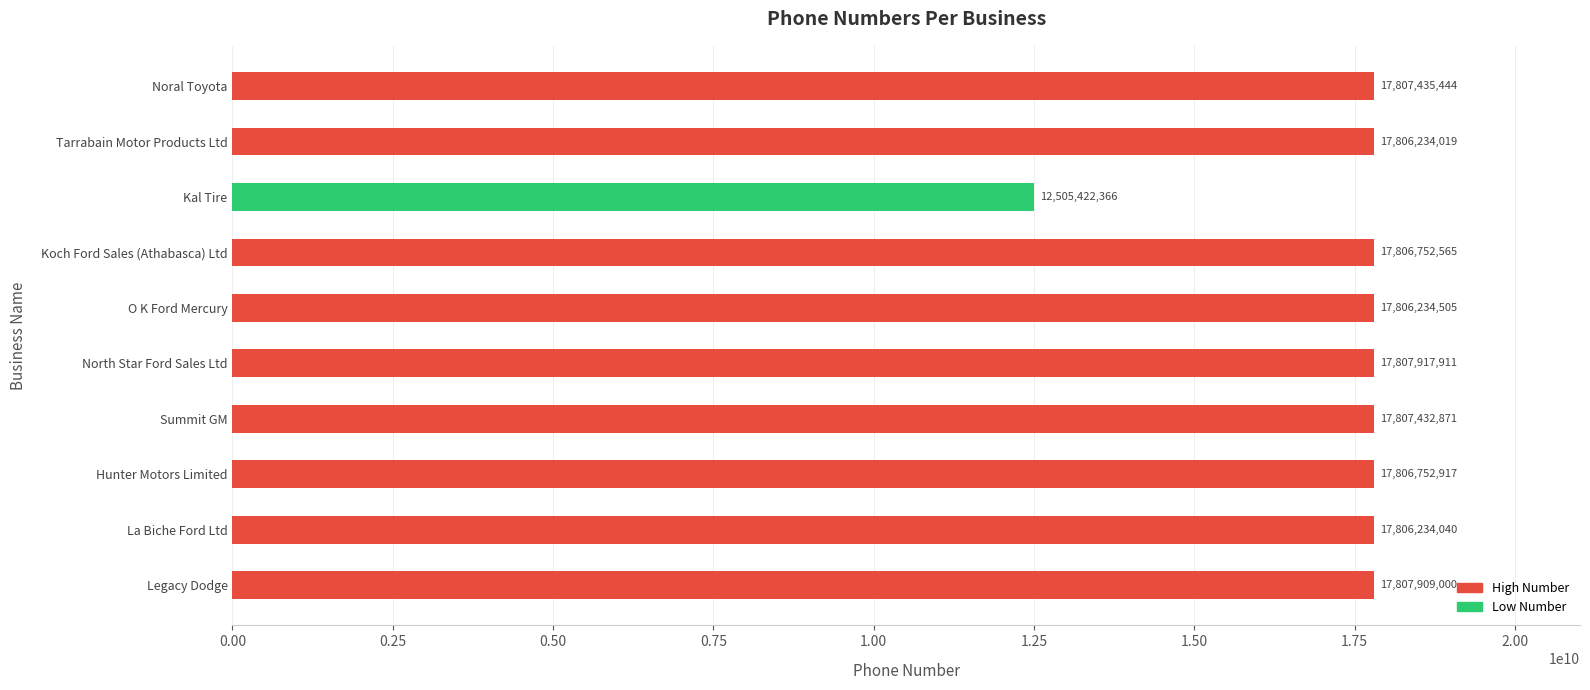

At which category does the chart reach its minimum across all series?

Kal Tire